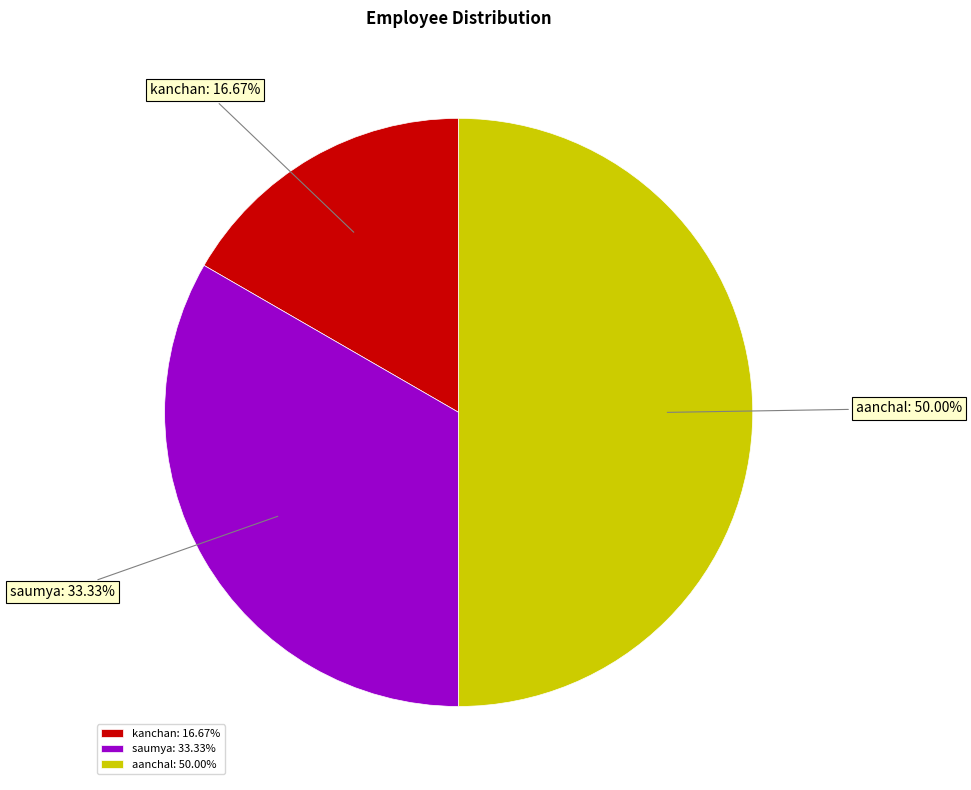

How many slices are in this pie chart?

3